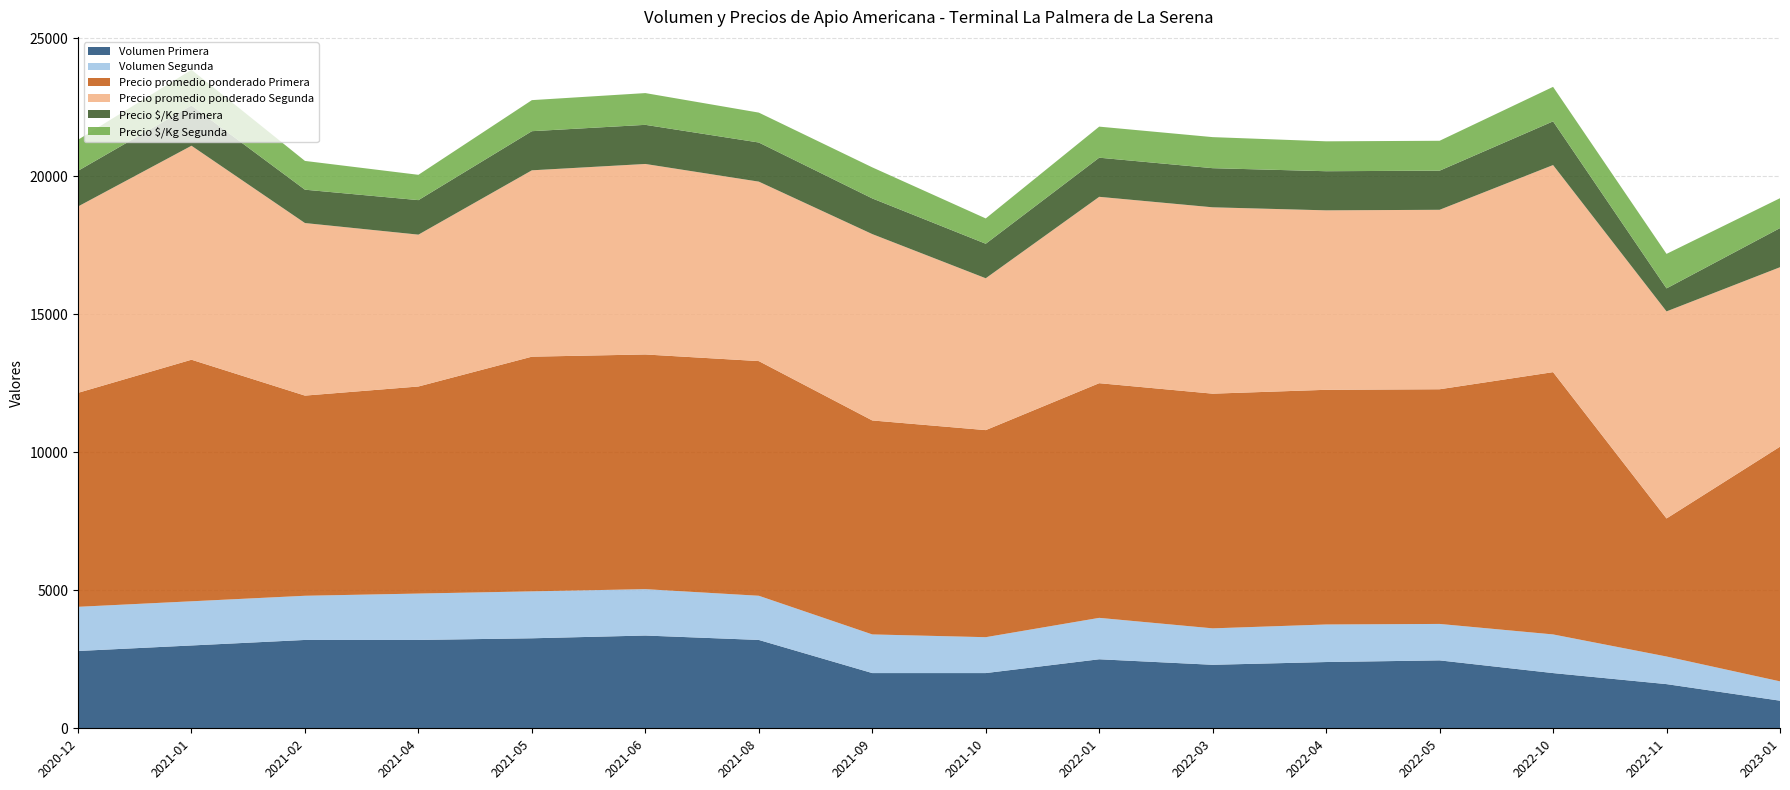

Reading left to right, what are all the values shown in this chart?

Volumen Primera: 2800	3000	3200	3200	3260	3360	3200	2000	2000	2500	2300	2400	2460	2000	1600	1000
Volumen Segunda: 1600	1600	1600	1680	1700	1680	1600	1400	1300	1500	1320	1360	1320	1400	1000	700
Precio promedio ponderado Primera: 7750	8750	7250	7500	8500	8500	8500	7750	7500	8500	8500	8500	8500	9500	5000	8500
Precio promedio ponderado Segunda: 6750	7750	6250	5500	6750	6900	6500	6750	5500	6750	6750	6500	6500	7500	7500	6500
Precio $/Kg Primera: 1292	1458	1208	1250	1417	1417	1417	1292	1250	1417	1417	1417	1417	1583	833	1417
Precio $/Kg Segunda: 1125	1292	1042	917	1125	1150	1083	1125	917	1125	1125	1083	1083	1250	1250	1083